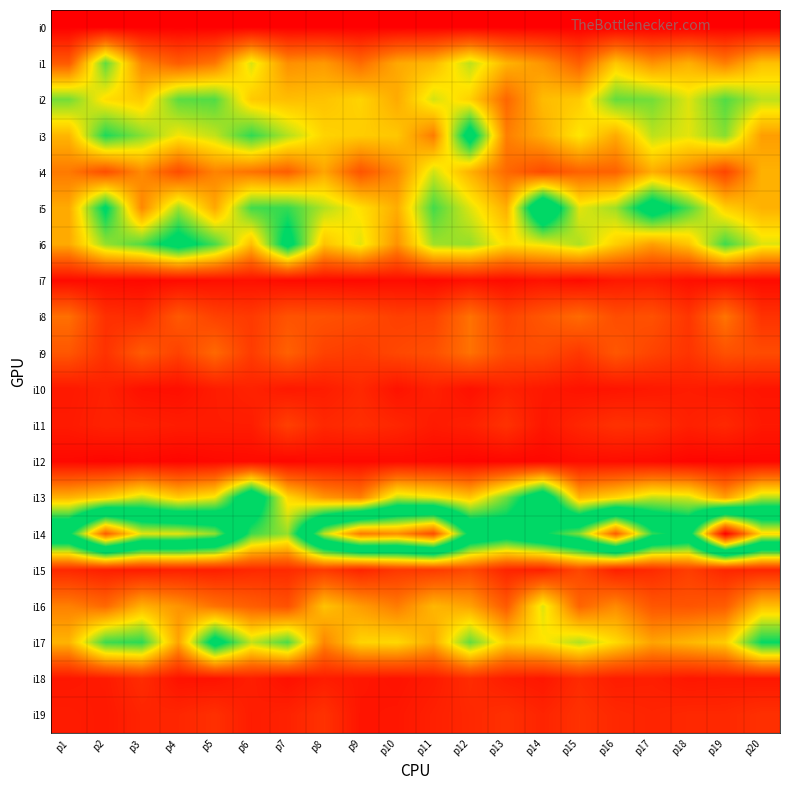

Reading left to right, extract all data points from this chart.

i0: p1=0	p2=0	p3=0	p4=0	p5=0	p6=0	p7=0	p8=0	p9=0	p10=0	p11=0	p12=0	p13=0	p14=0	p15=0	p16=0	p17=0	p18=0	p19=0	p20=0
i1: p1=47	p2=138	p3=66	p4=48	p5=60	p6=113	p7=70	p8=74	p9=55	p10=80	p11=87	p12=119	p13=85	p14=72	p15=49	p16=93	p17=71	p18=83	p19=63	p20=90
i2: p1=134	p2=102	p3=94	p4=139	p5=141	p6=94	p7=89	p8=91	p9=98	p10=81	p11=114	p12=97	p13=53	p14=88	p15=94	p16=137	p17=134	p18=112	p19=141	p20=119
i3: p1=86	p2=152	p3=130	p4=107	p5=118	p6=148	p7=121	p8=98	p9=95	p10=93	p11=62	p12=176	p13=63	p14=82	p15=106	p16=81	p17=119	p18=111	p19=130	p20=76
i4: p1=61	p2=41	p3=68	p4=40	p5=65	p6=58	p7=49	p8=79	p9=44	p10=67	p11=115	p12=84	p13=54	p14=39	p15=51	p16=51	p17=82	p18=65	p19=36	p20=84
i5: p1=81	p2=163	p3=67	p4=125	p5=80	p6=144	p7=147	p8=121	p9=103	p10=82	p11=144	p12=112	p13=83	p14=204	p15=111	p16=125	p17=180	p18=142	p19=96	p20=84
i6: p1=81	p2=127	p3=141	p4=174	p5=143	p6=89	p7=171	p8=91	p9=111	p10=71	p11=125	p12=127	p13=102	p14=109	p15=122	p16=96	p17=76	p18=92	p19=145	p20=112
i7: p1=6	p2=6	p3=5	p4=6	p5=8	p6=9	p7=6	p8=6	p9=5	p10=7	p11=5	p12=9	p13=6	p14=10	p15=6	p16=13	p17=14	p18=8	p19=8	p20=6
i8: p1=57	p2=25	p3=23	p4=46	p5=34	p6=30	p7=43	p8=42	p9=39	p10=33	p11=34	p12=58	p13=35	p14=45	p15=55	p16=40	p17=42	p18=28	p19=59	p20=26
i9: p1=45	p2=26	p3=47	p4=34	p5=54	p6=31	p7=50	p8=34	p9=31	p10=37	p11=41	p12=58	p13=39	p14=39	p15=29	p16=45	p17=35	p18=27	p19=42	p20=39
i10: p1=13	p2=17	p3=9	p4=8	p5=15	p6=18	p7=13	p8=15	p9=21	p10=10	p11=17	p12=9	p13=17	p14=13	p15=10	p16=11	p17=13	p18=15	p19=13	p20=11
i11: p1=14	p2=18	p3=17	p4=15	p5=15	p6=15	p7=33	p8=21	p9=24	p10=20	p11=14	p12=17	p13=26	p14=12	p15=20	p16=26	p17=24	p18=17	p19=21	p20=13
i12: p1=5	p2=3	p3=5	p4=3	p5=5	p6=6	p7=4	p8=6	p9=5	p10=6	p11=5	p12=3	p13=4	p14=4	p15=7	p16=7	p17=6	p18=3	p19=3	p20=4
i13: p1=85	p2=96	p3=117	p4=95	p5=108	p6=194	p7=100	p8=73	p9=64	p10=118	p11=109	p12=93	p13=135	p14=189	p15=86	p16=99	p17=118	p18=114	p19=77	p20=121
i14: p1=206	p2=319	p3=257	p4=257	p5=240	p6=145	p7=127	p8=249	p9=307	p10=299	p11=327	p12=201	p13=180	p14=207	p15=237	p16=319	p17=220	p18=198	p19=368	p20=268
i15: p1=21	p2=16	p3=15	p4=17	p5=16	p6=21	p7=22	p8=30	p9=19	p10=29	p11=30	p12=38	p13=19	p14=17	p15=37	p16=17	p17=22	p18=32	p19=20	p20=20
i16: p1=64	p2=54	p3=84	p4=72	p5=58	p6=49	p7=42	p8=91	p9=75	p10=62	p11=86	p12=78	p13=47	p14=112	p15=52	p16=68	p17=45	p18=44	p19=48	p20=89
i17: p1=85	p2=145	p3=149	p4=78	p5=174	p6=118	p7=142	p8=66	p9=98	p10=100	p11=81	p12=137	p13=96	p14=104	p15=121	p16=101	p17=78	p18=86	p19=95	p20=157
i18: p1=12	p2=14	p3=23	p4=10	p5=10	p6=16	p7=9	p8=15	p9=12	p10=10	p11=14	p12=23	p13=15	p14=12	p15=22	p16=15	p17=16	p18=12	p19=13	p20=12
i19: p1=15	p2=13	p3=19	p4=20	p5=25	p6=15	p7=18	p8=26	p9=11	p10=12	p11=17	p12=21	p13=25	p14=19	p15=26	p16=21	p17=19	p18=21	p19=21	p20=25